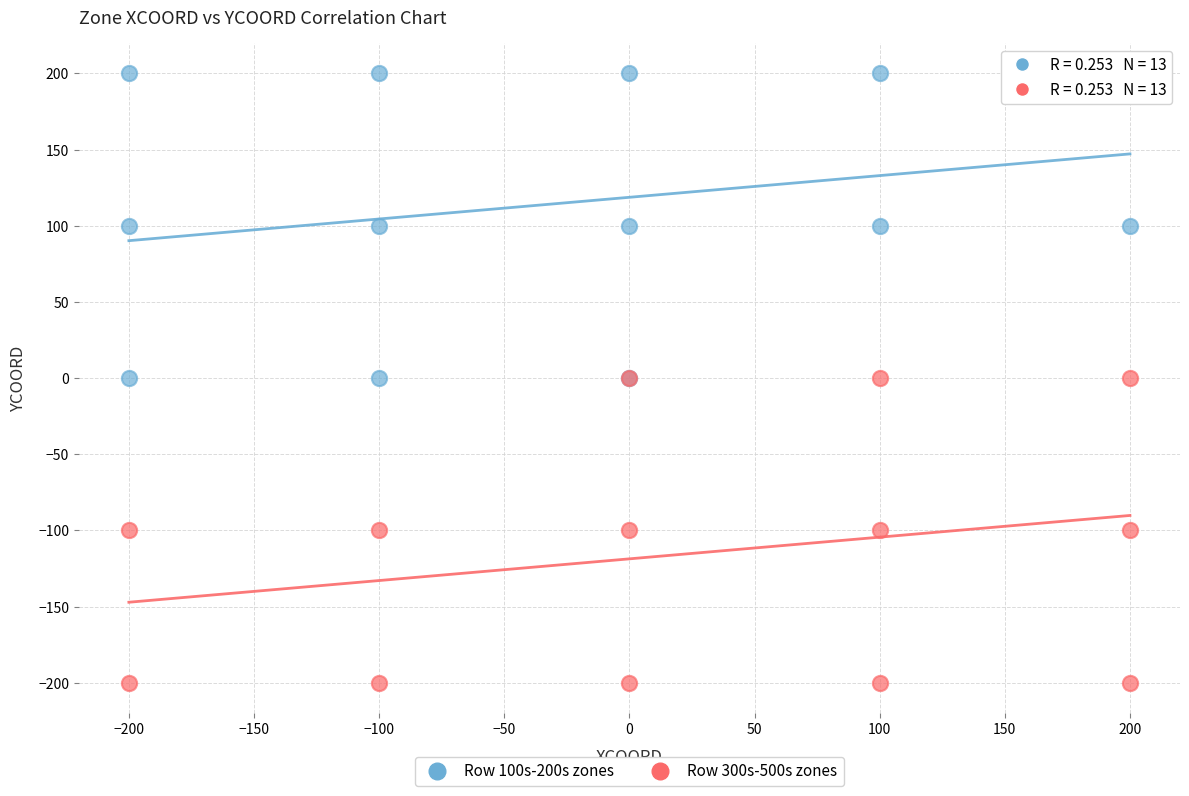

Which series contains the lowest Y value?

Row 300s-500s zones